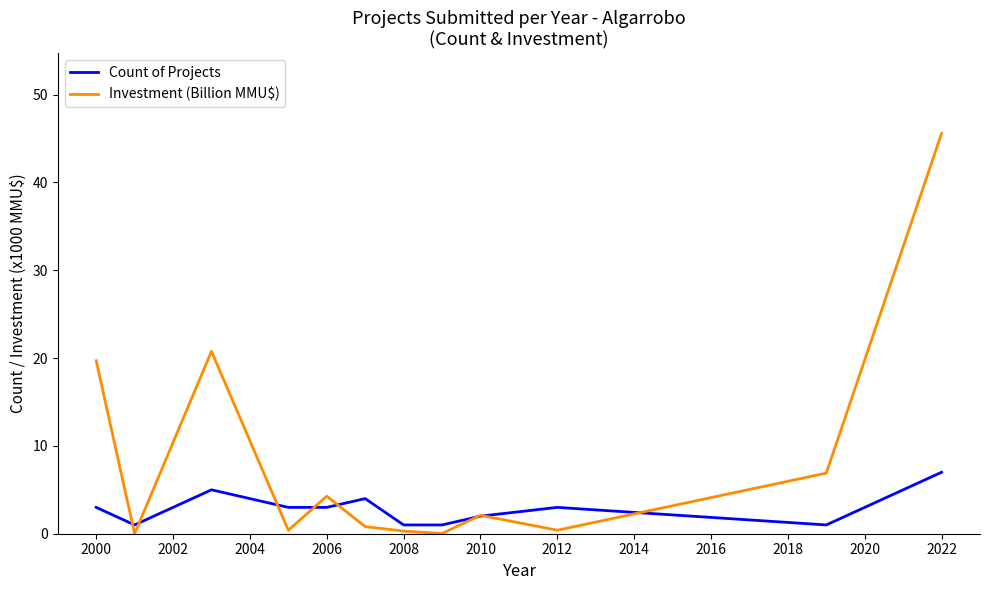

Which series has the widest spread of values?

Investment (Billion MMU$)